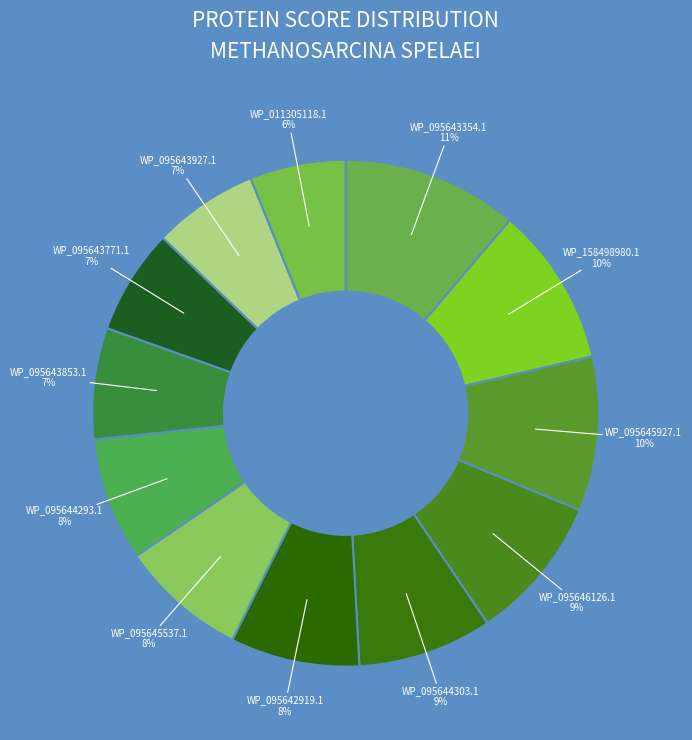

The WP_011305118.1 slice represents 13% of the pie. True or false?

False